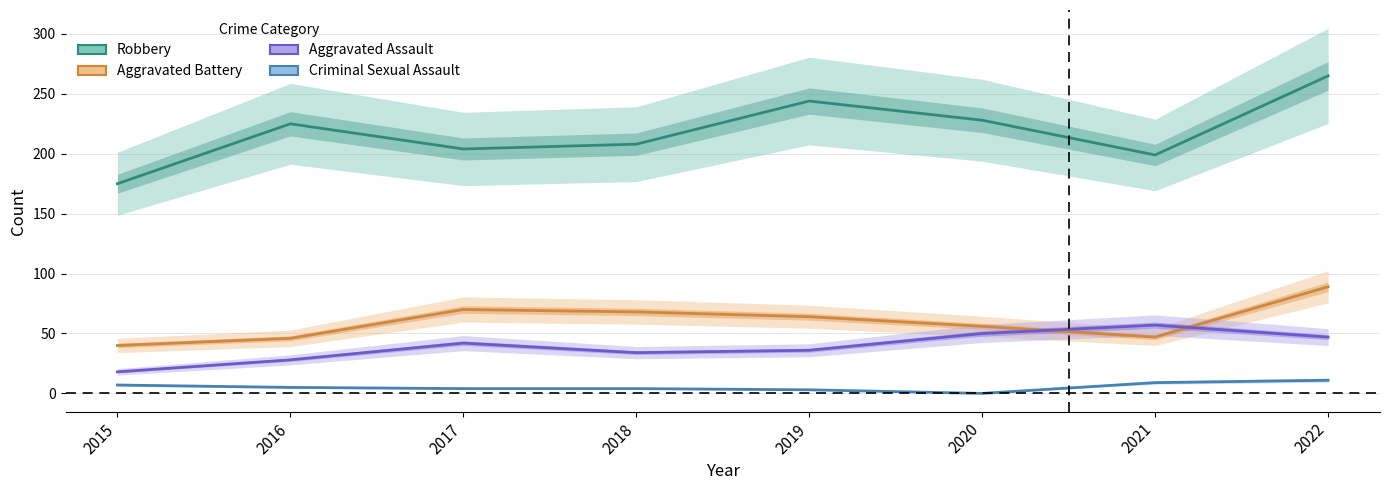

Which category has the highest value in the Aggravated Assault series?

2021